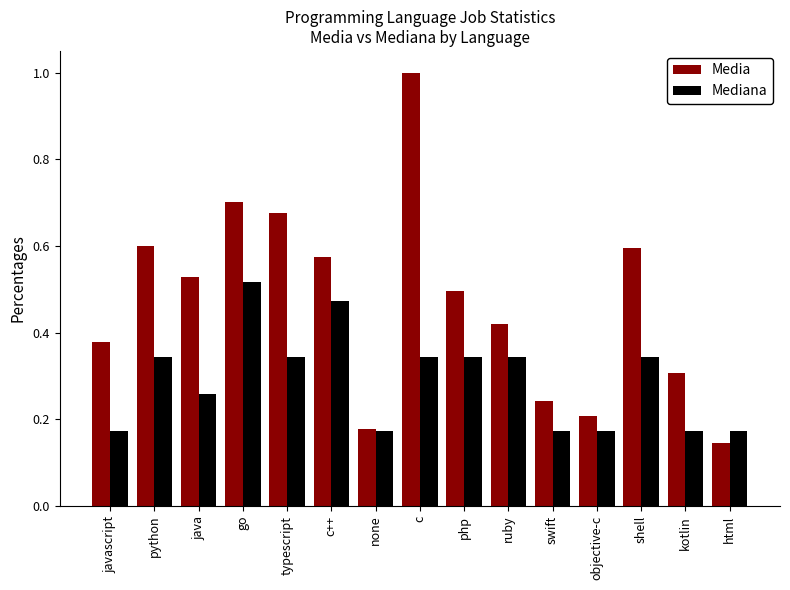

The Media series shows 0.3 at kotlin. True or false?

True